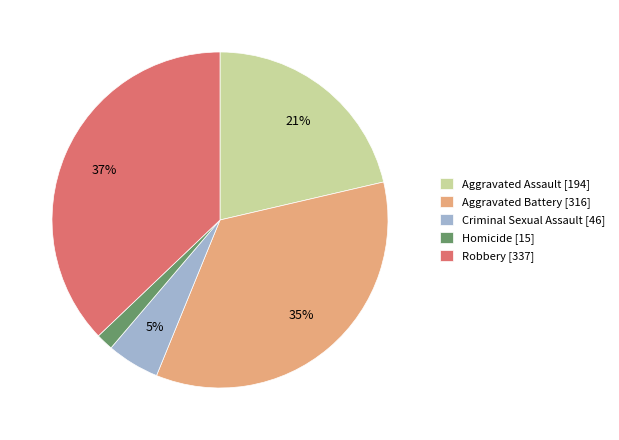

Is Aggravated Assault the majority of the pie?

No